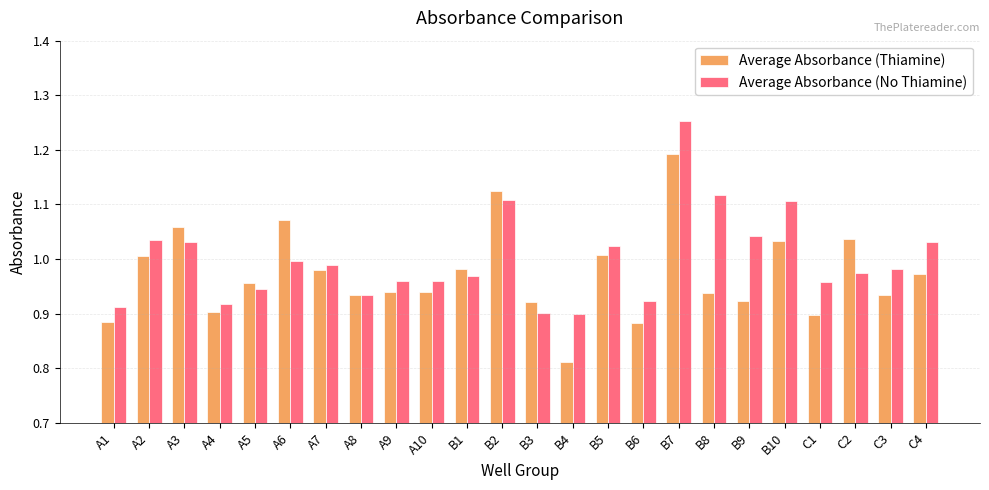

What is the difference between the Average Absorbance (Thiamine) values at B10 and A1?

0.1